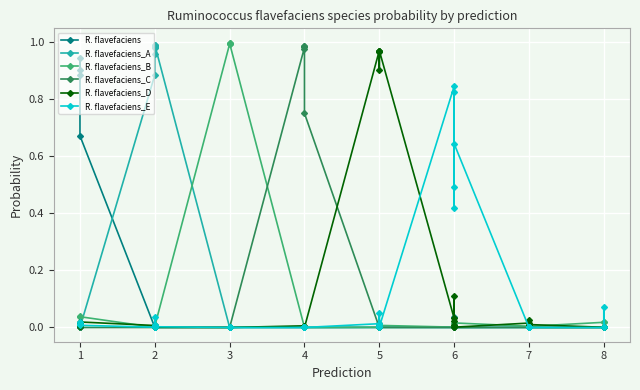

Which series has the largest range (max minus min)?

R. flavefaciens_B